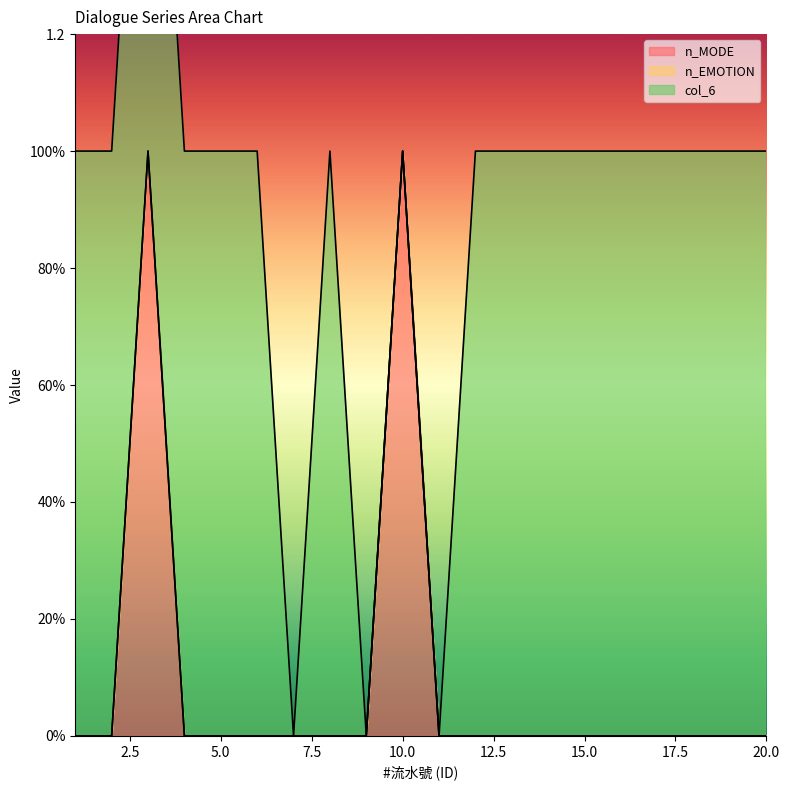

How many distinct data groups are displayed?

3